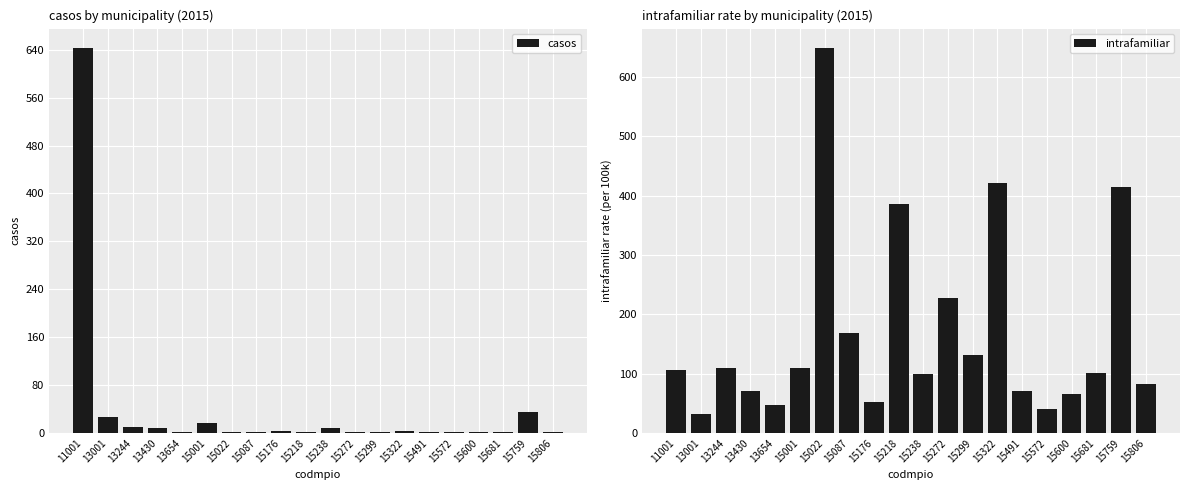

What is the total value across all series at 13430?

79.1